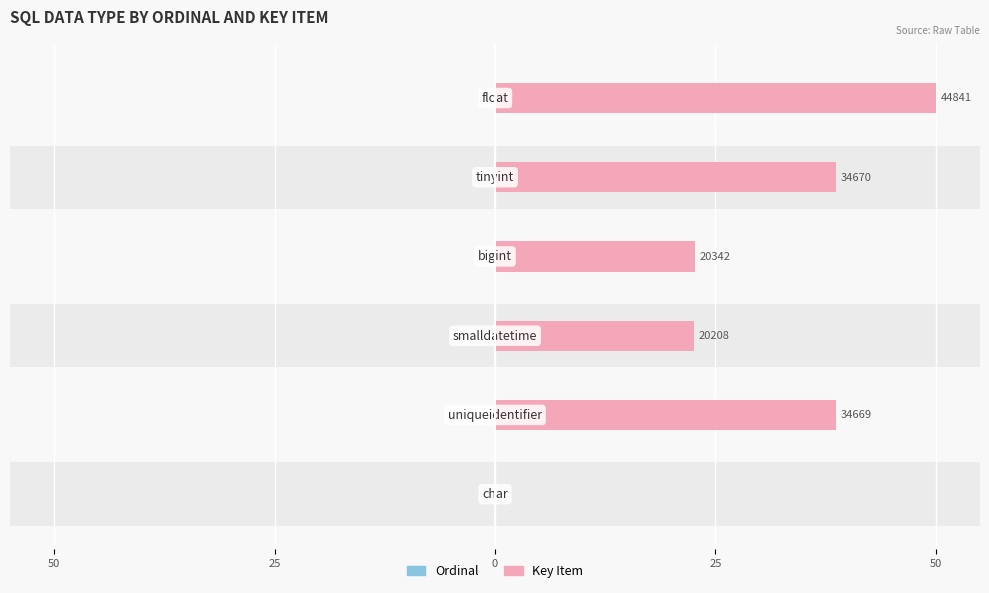

How many positive values does the Key Item series have?

5